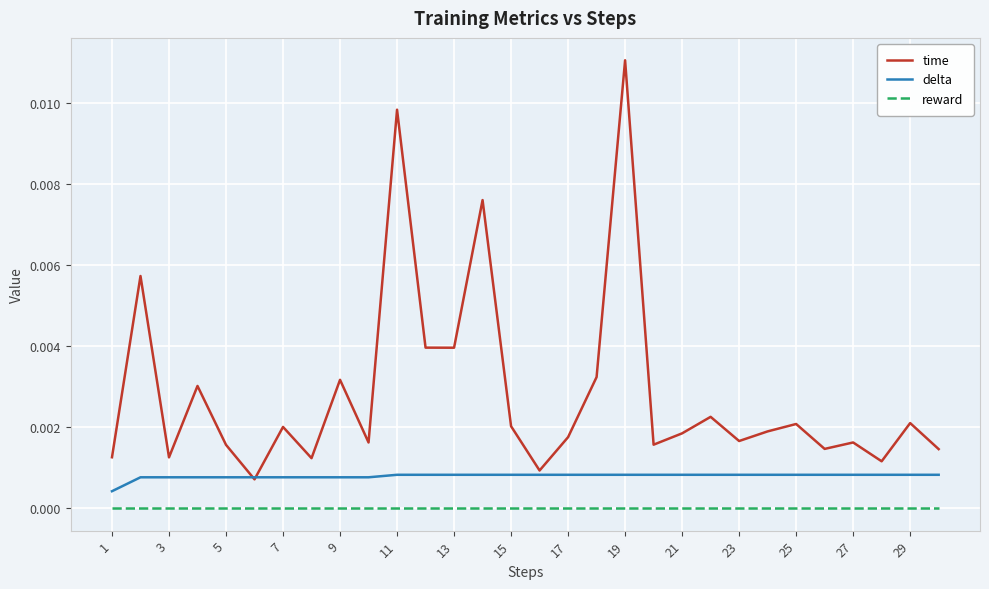

True or false: time and reward cross at least once.

False